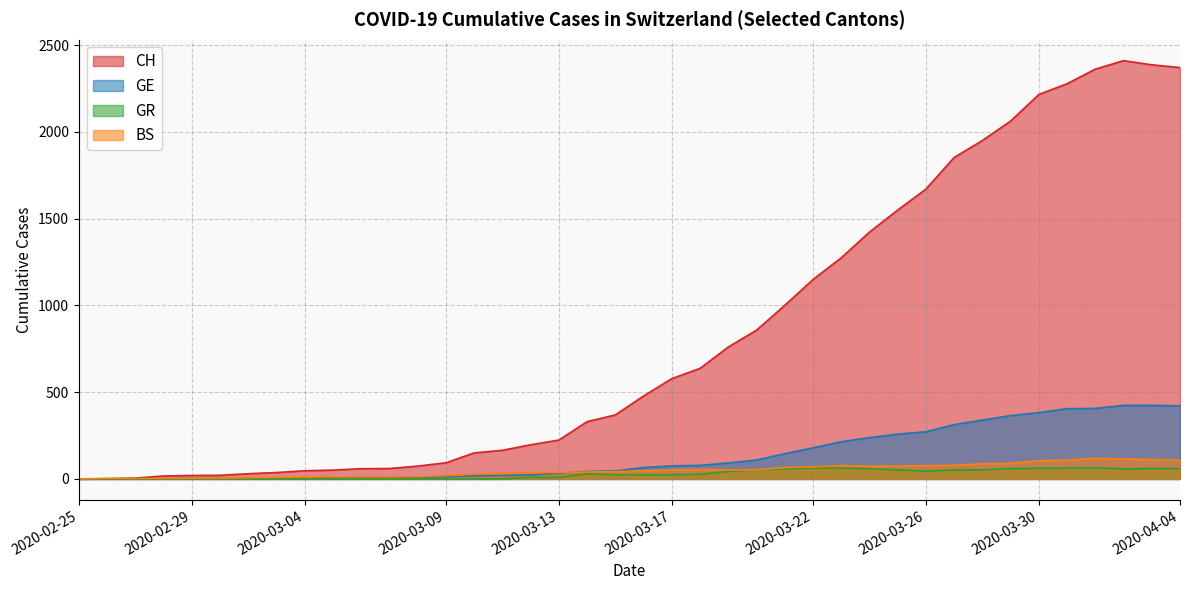

Which label corresponds to the largest value in the chart?

2020-04-02